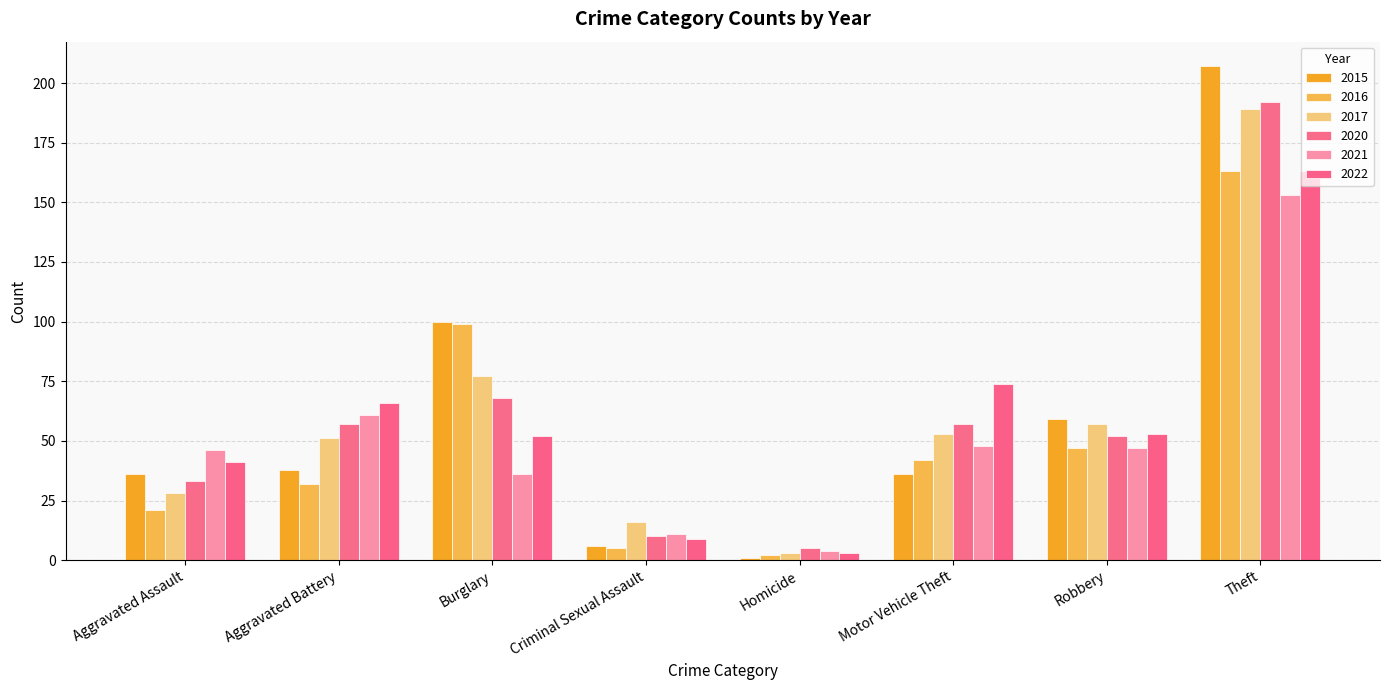

How many data points does each series have?

8